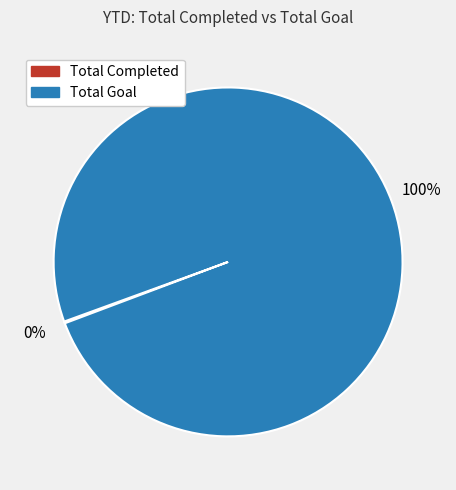

Which category has the biggest portion of the pie?

Total Goal